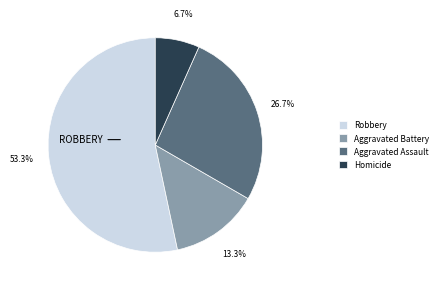

What is the smallest slice in the pie chart?

Homicide